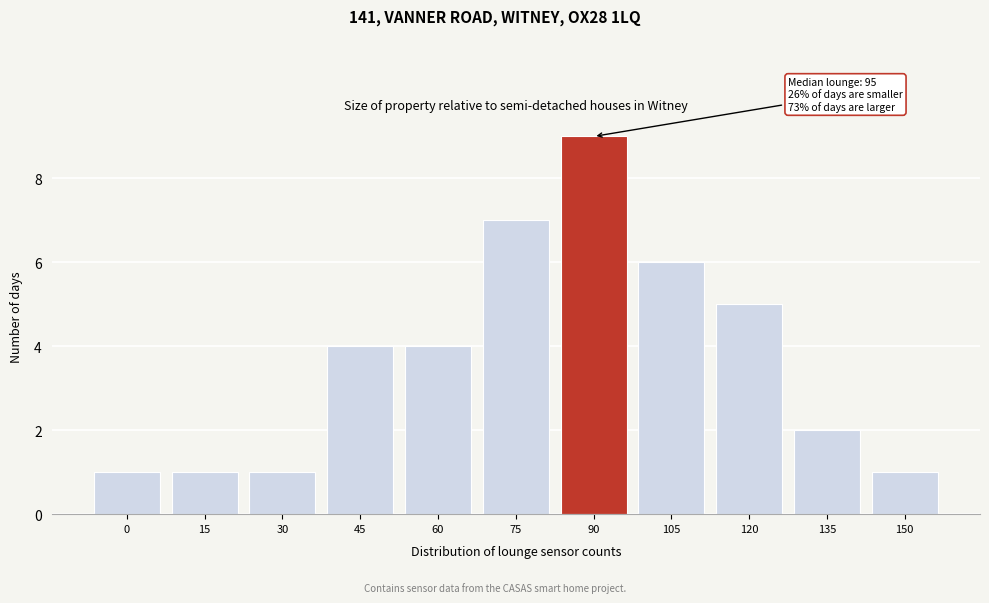

Reading left to right, extract all data points from this chart.

1	1	1	4	4	7	9	6	5	2	1